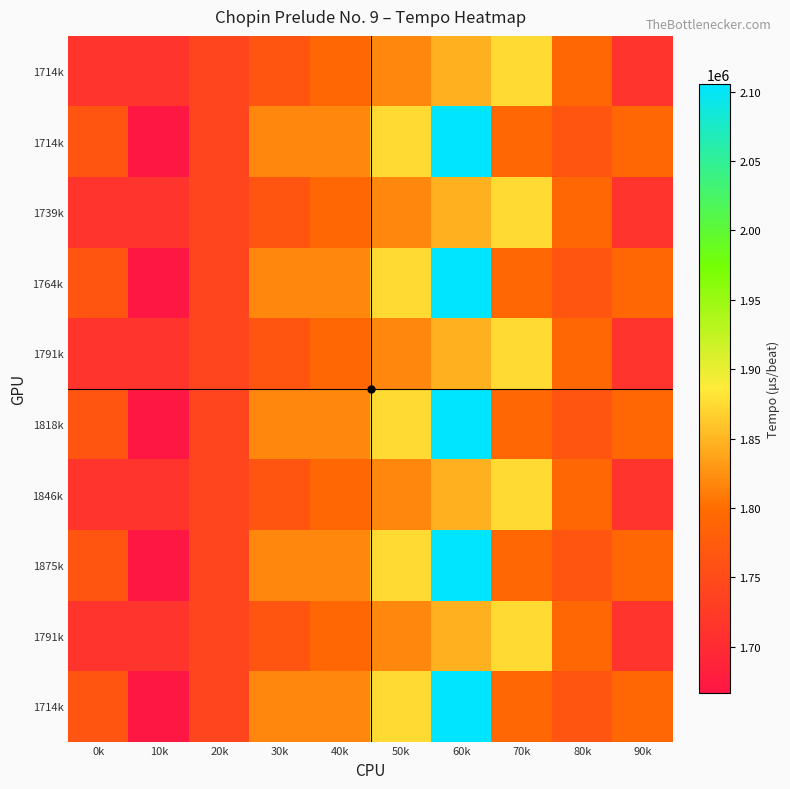

Which has a higher value, 90k or 10k?

90k